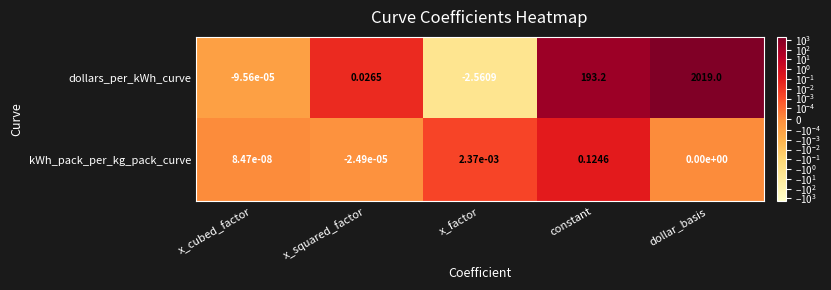

Which category has the lowest value across all series?

x_factor